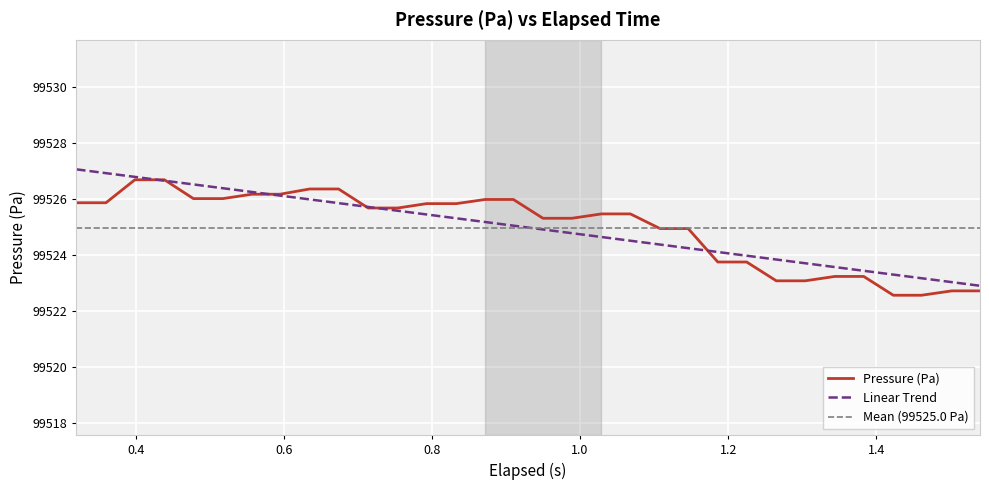

What is the lowest value of the Pressure (Pa) series?

99522.5